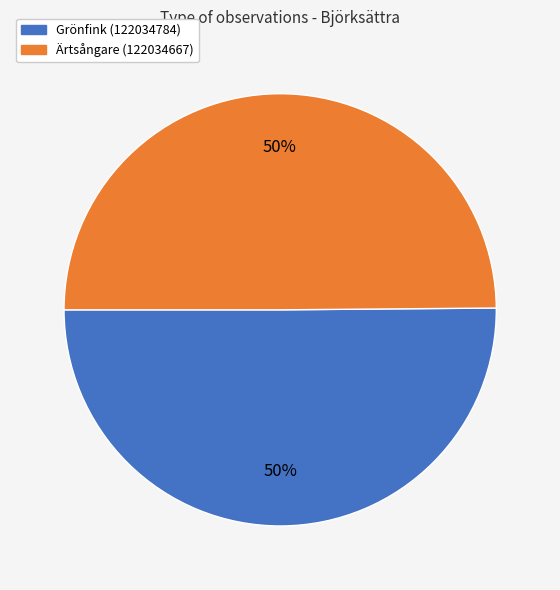

To the nearest percent, what portion does Grönfink (122034784) represent?

50%